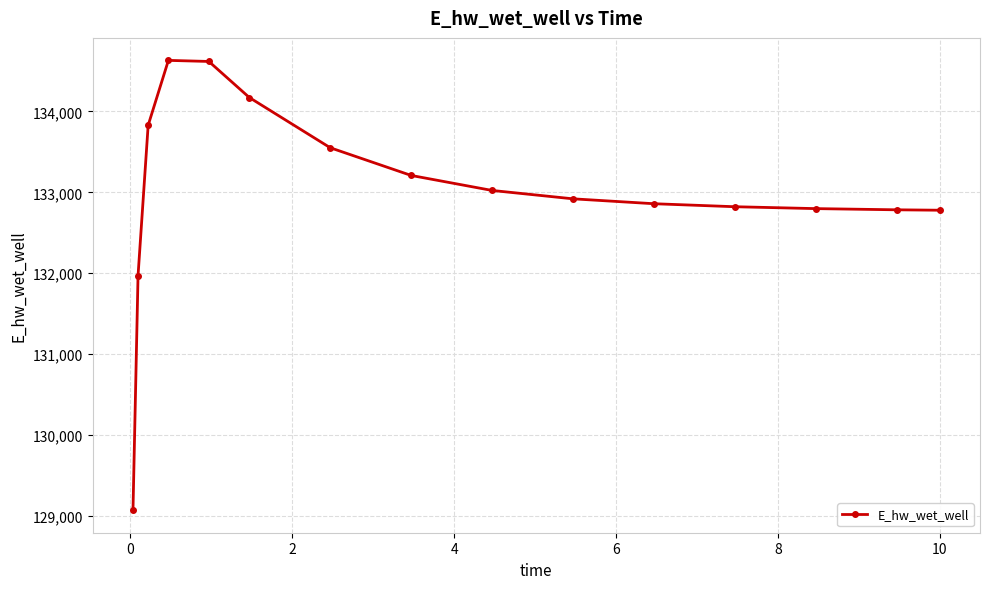

What is the difference between the maximum and second lowest values?

2658.8